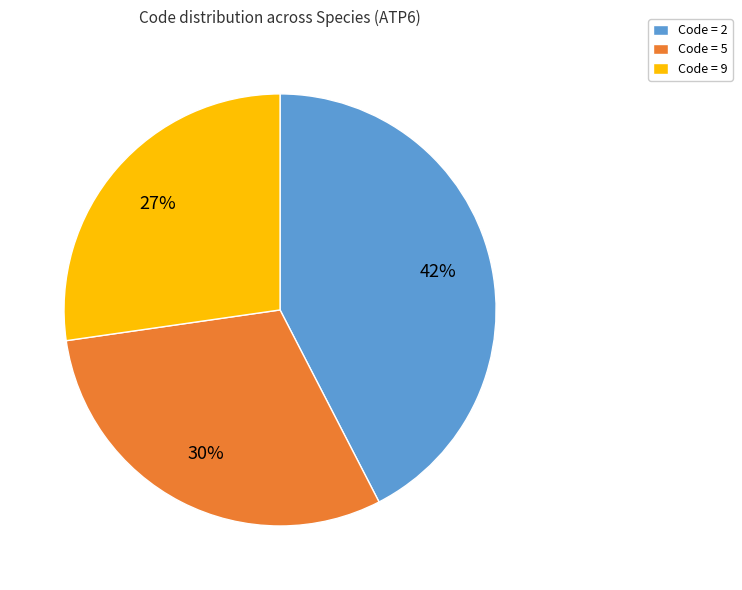

Rank the categories by value from lowest to highest.

Code = 9, Code = 5, Code = 2